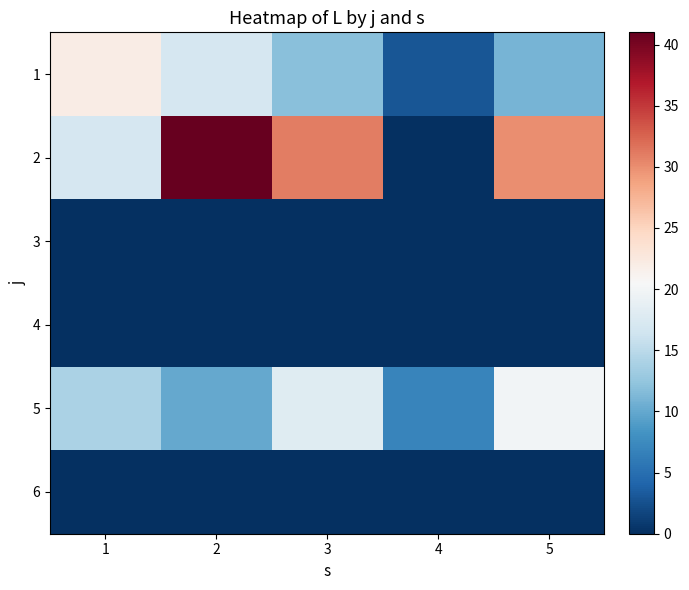

What is the spread (max minus min) of values at 5?

30